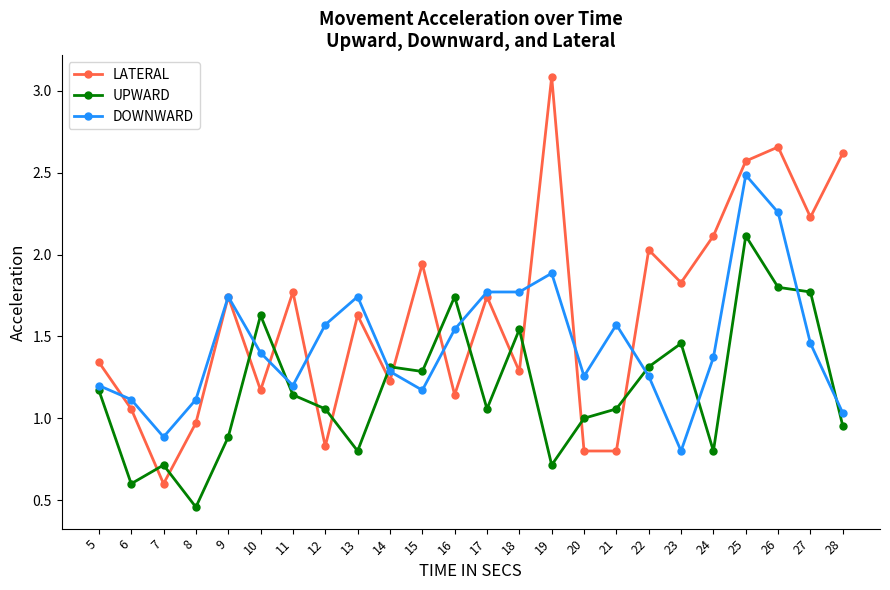

What is the value of the LATERAL point at the 7th from the left?

1.8